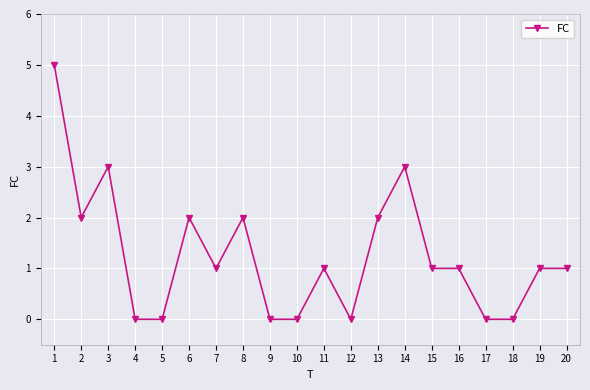

Is it true that the value at 9 is 3?

False